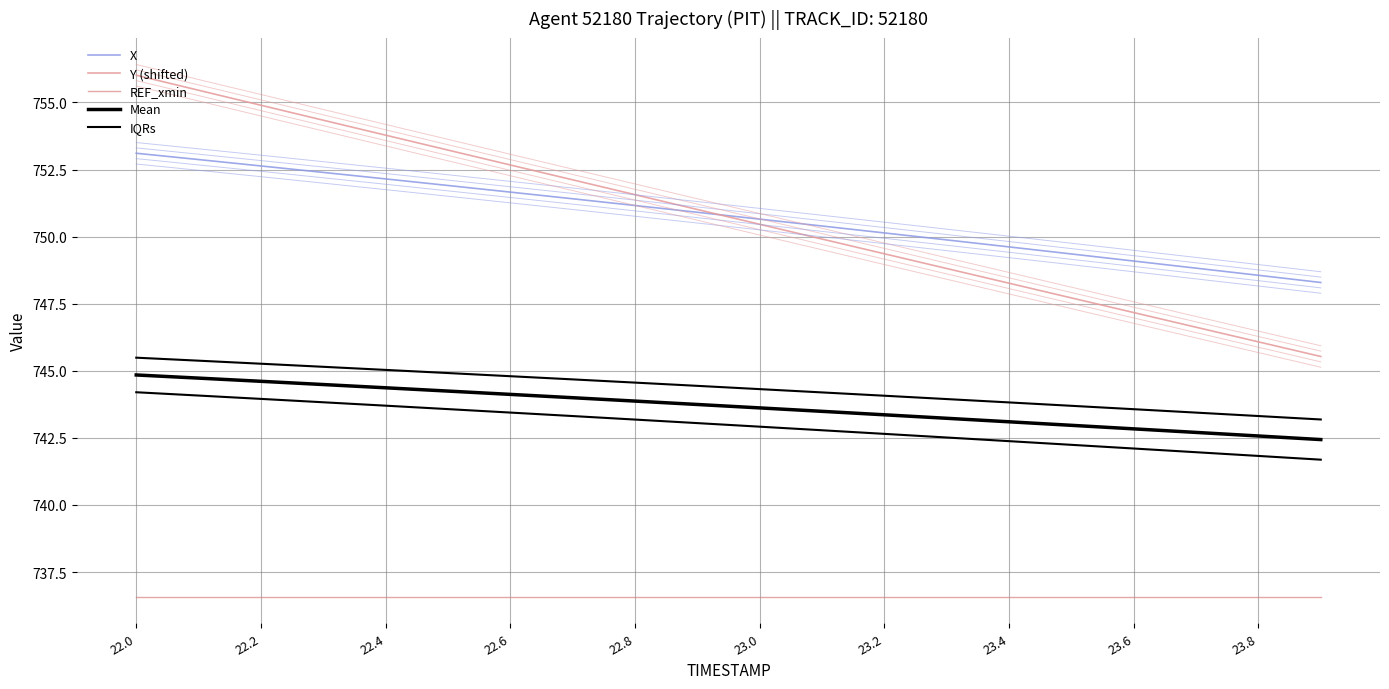

At how many categories does at least one series exceed 746?

20